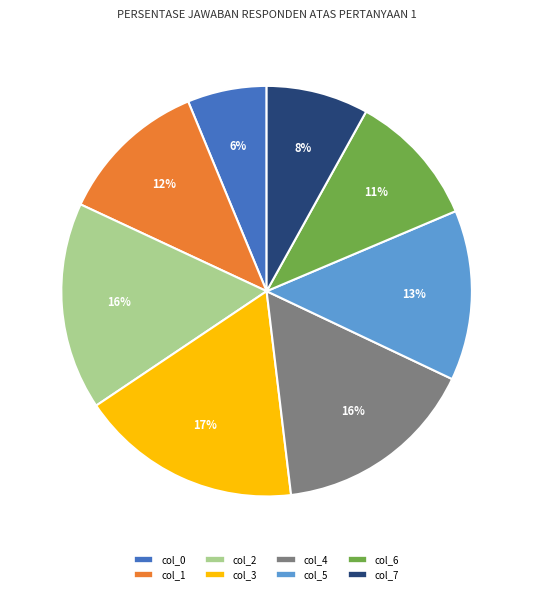

What is the smallest slice in the pie chart?

col_0